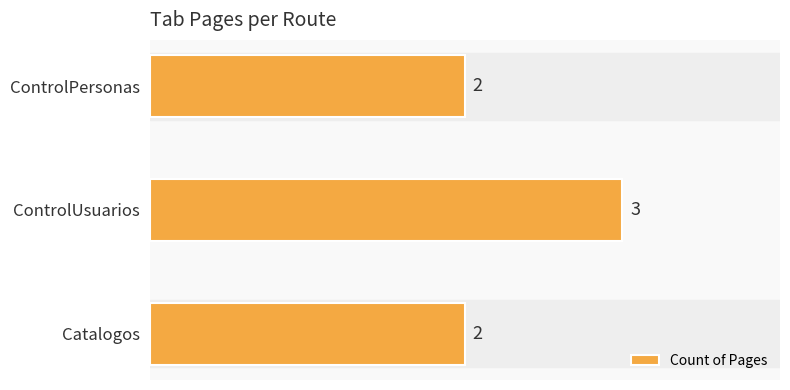

Which has a higher value, ControlUsuarios or ControlPersonas?

ControlUsuarios